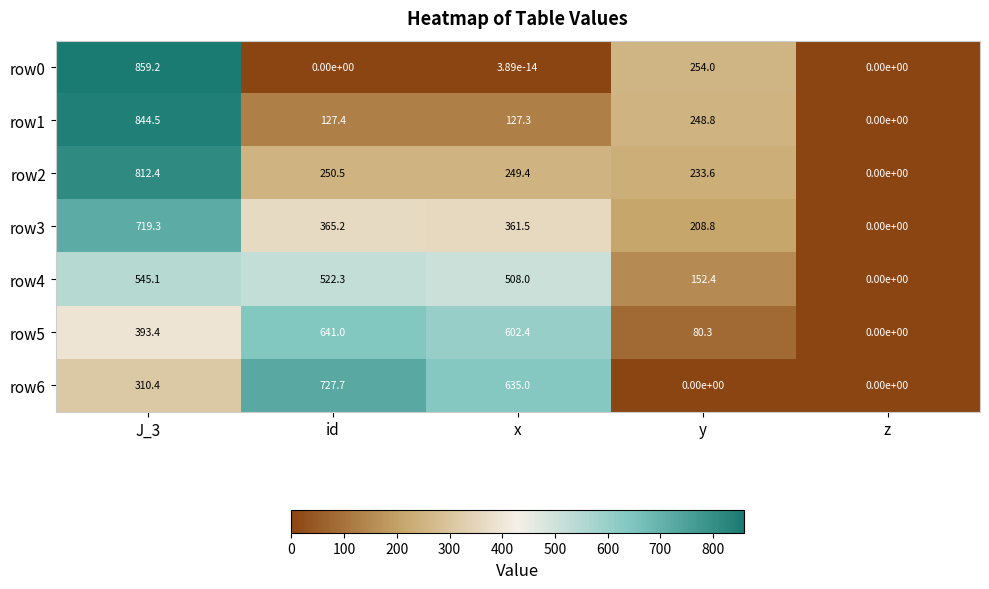

What is the sum of the row0 values at x and J_3?

859.2